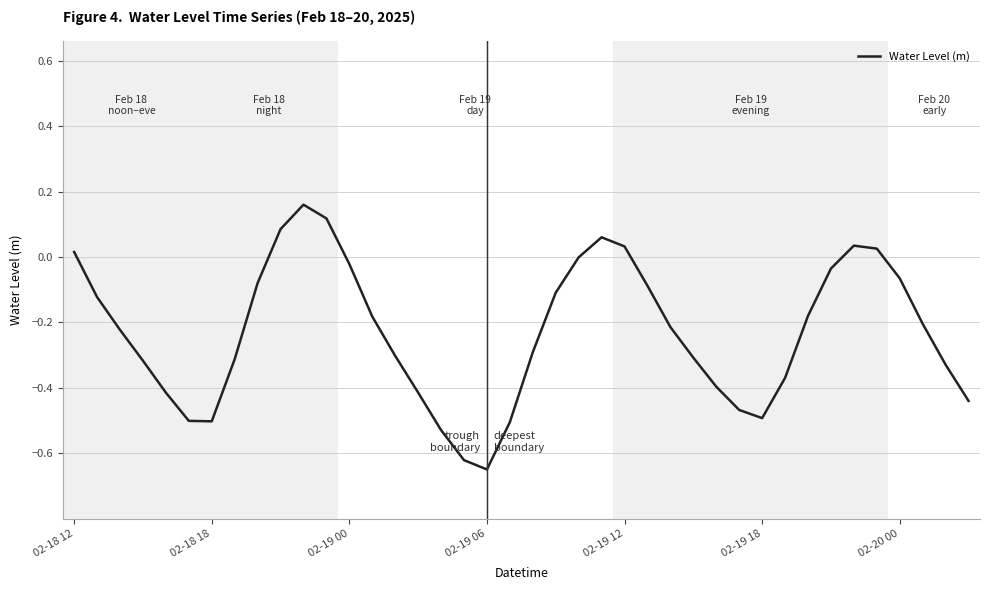

What is the difference between the maximum and minimum values?

0.8